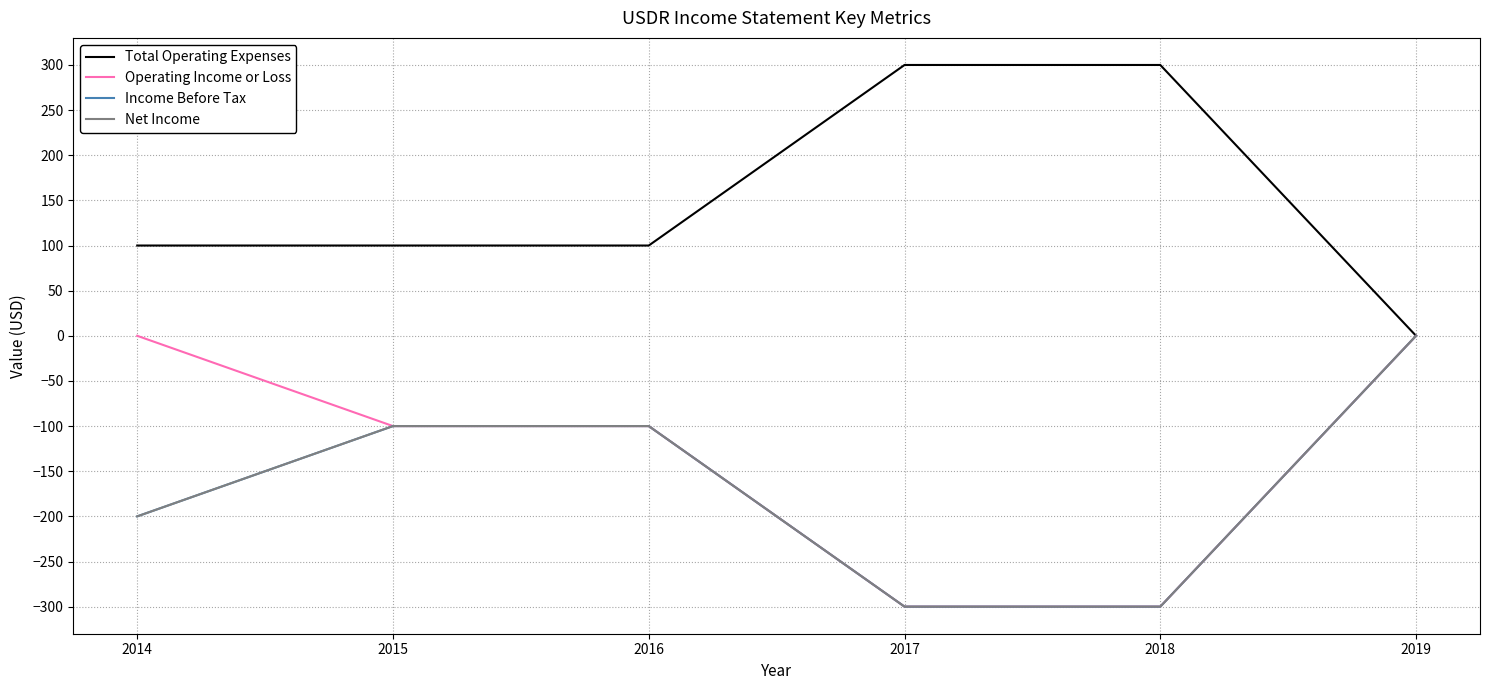

At which label does Total Operating Expenses first exceed 100?

2017